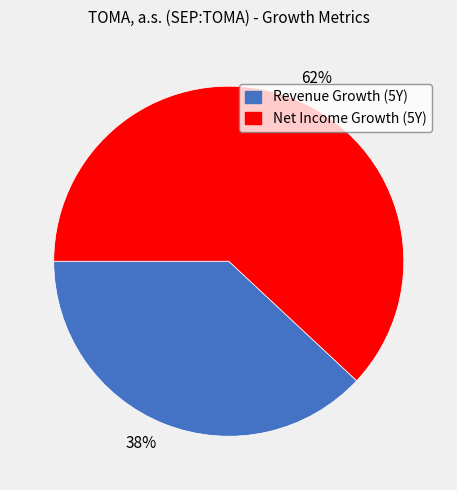

What percentage is the 62% slice, to the nearest percent?

62%